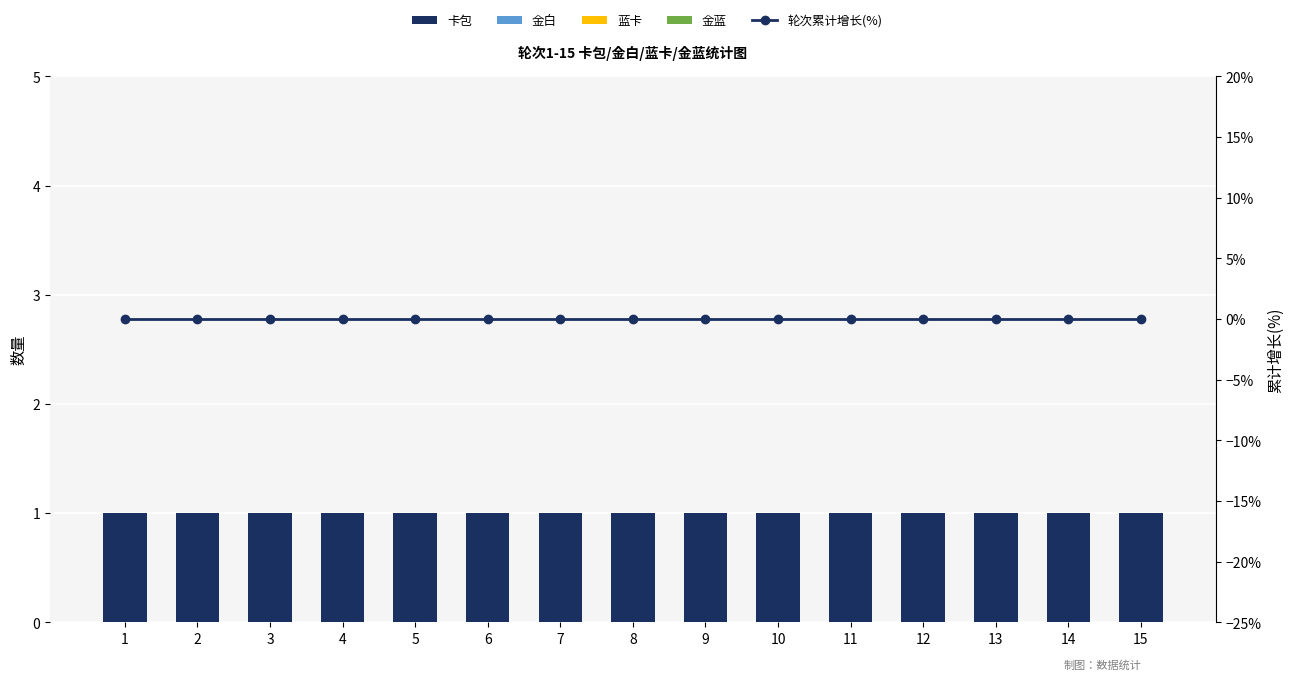

At which category does the chart reach its peak across all series?

1